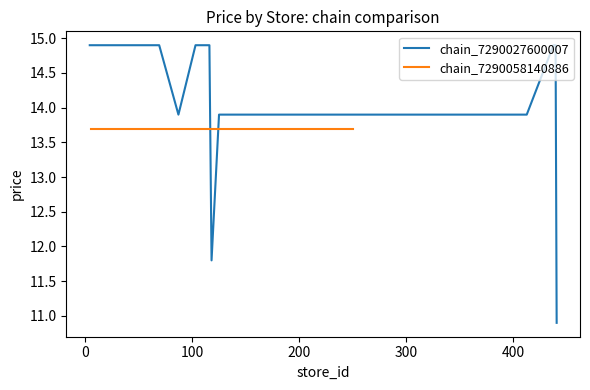

Rank the series by their average value, from lowest to highest.

chain_7290058140886, chain_7290027600007